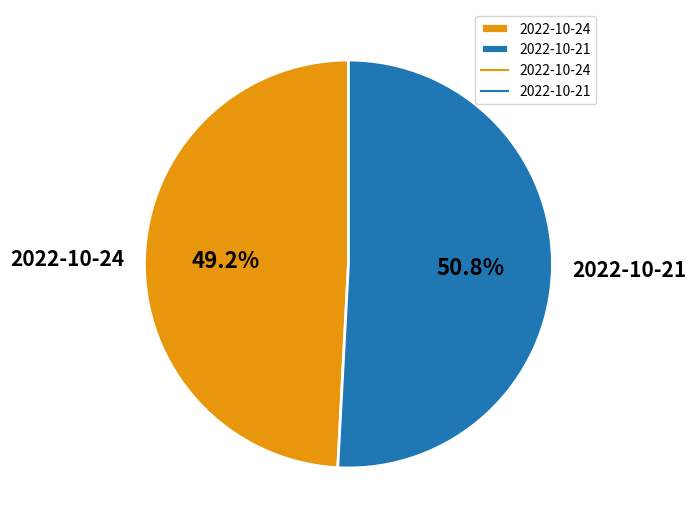

Which slice is the smallest?

2022-10-24